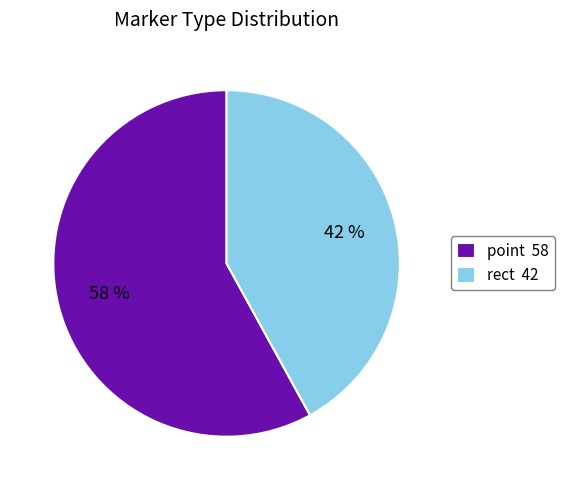

What is the smallest slice in the pie chart?

rect